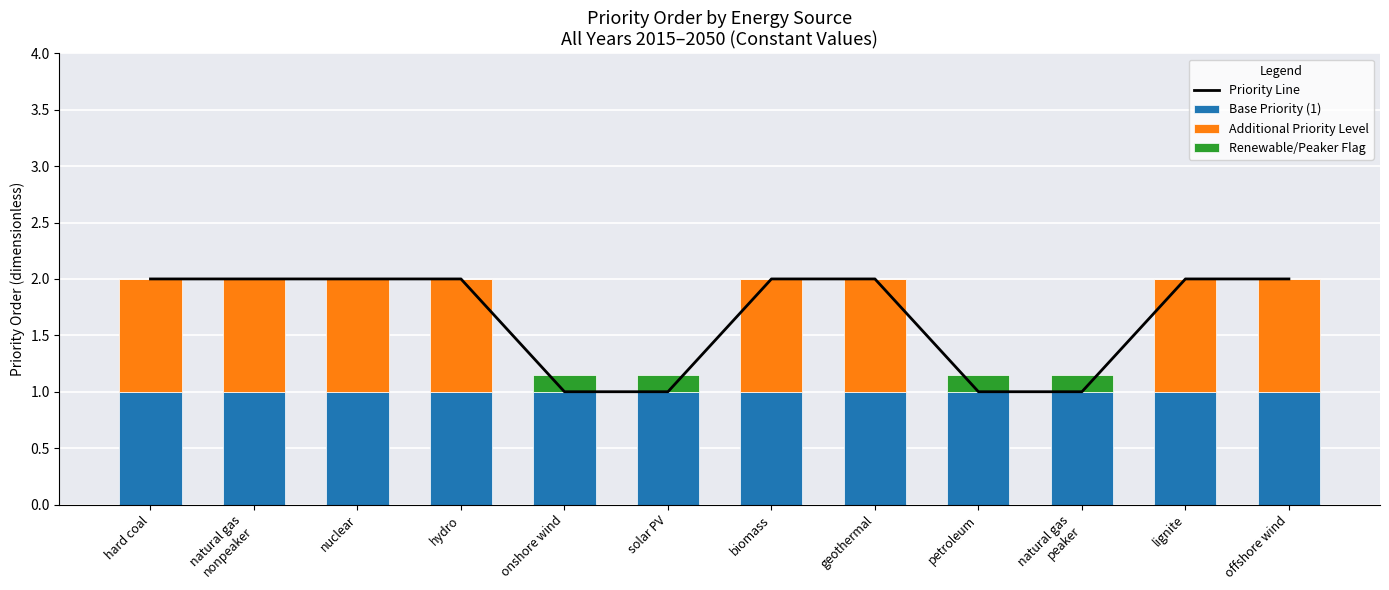

What is the total value across all series at offshore wind?

4.0